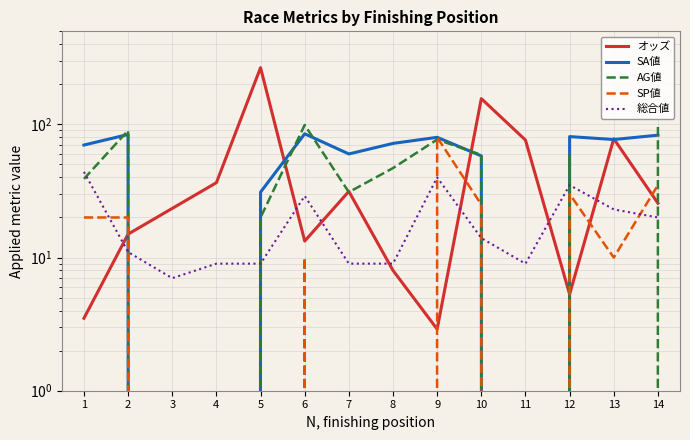

Where is the first local maximum for AG値?

2